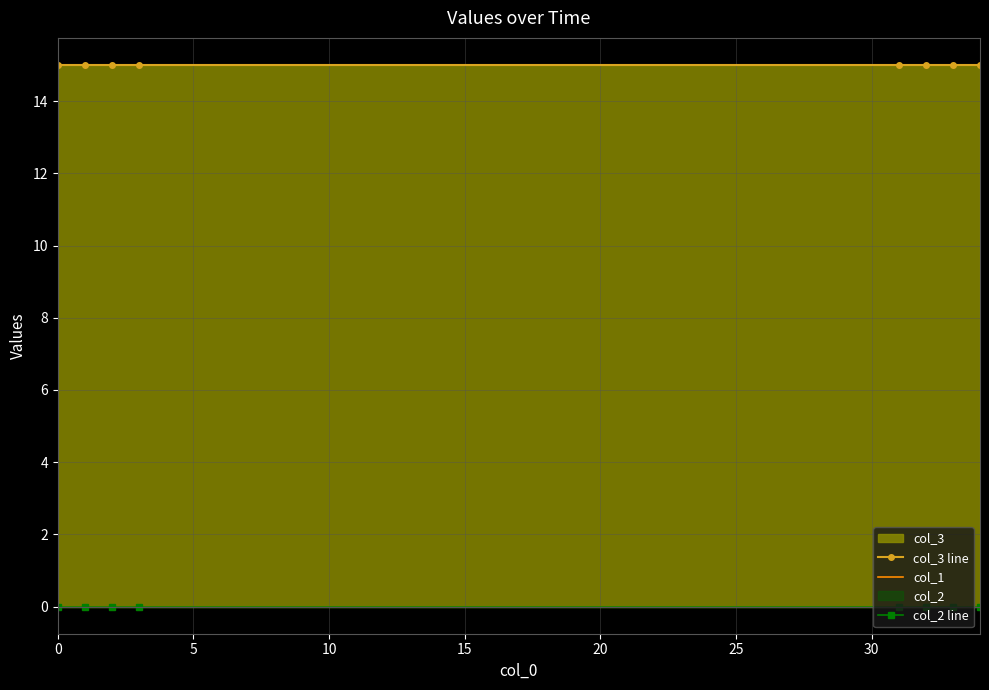

Is it true that col_3 line equals 15 at 5?

True